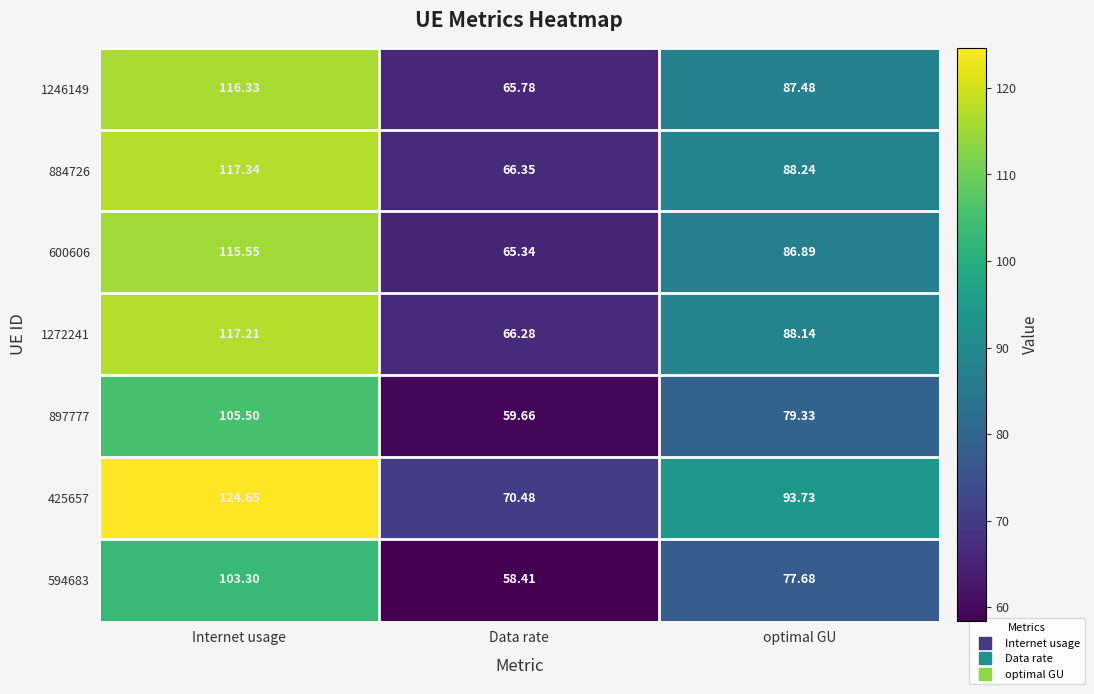

At which label does 600606 reach its peak?

Internet usage